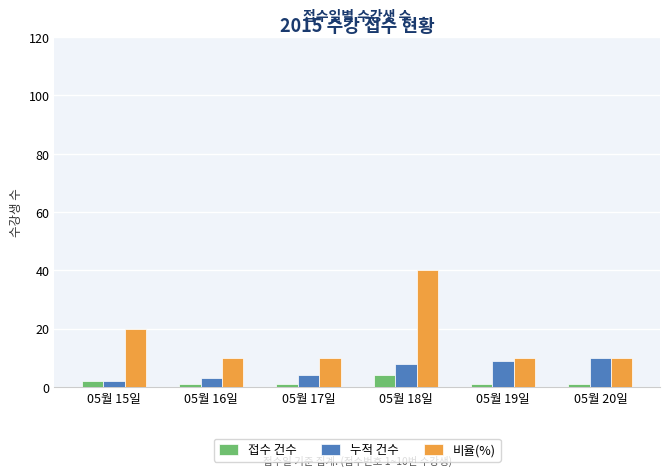

Reading left to right, transcribe all the data shown in this chart.

접수 건수: 2	1	1	4	1	1
누적 건수: 2	3	4	8	9	10
비율(%): 20	10	10	40	10	10